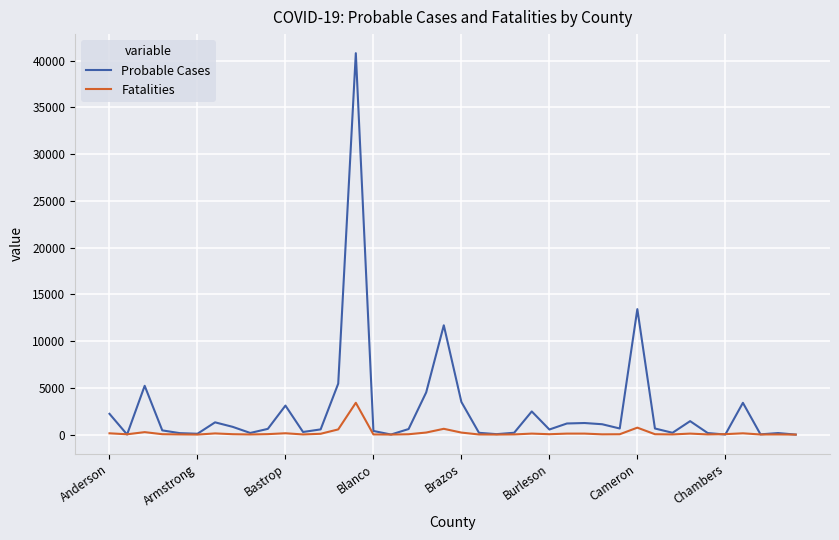

What is the greatest value displayed?

40798